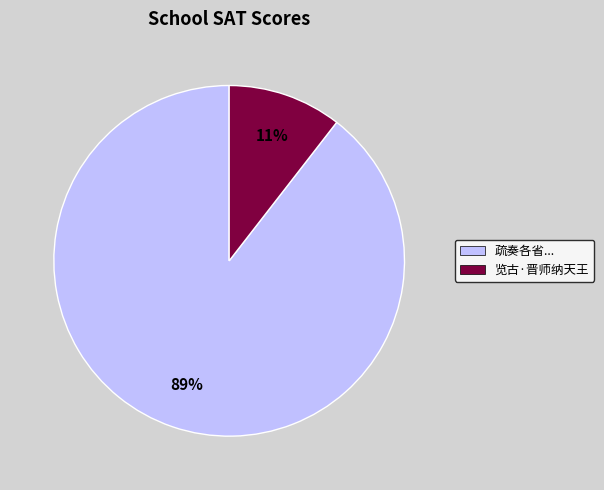

Count the number of slices in the pie.

2